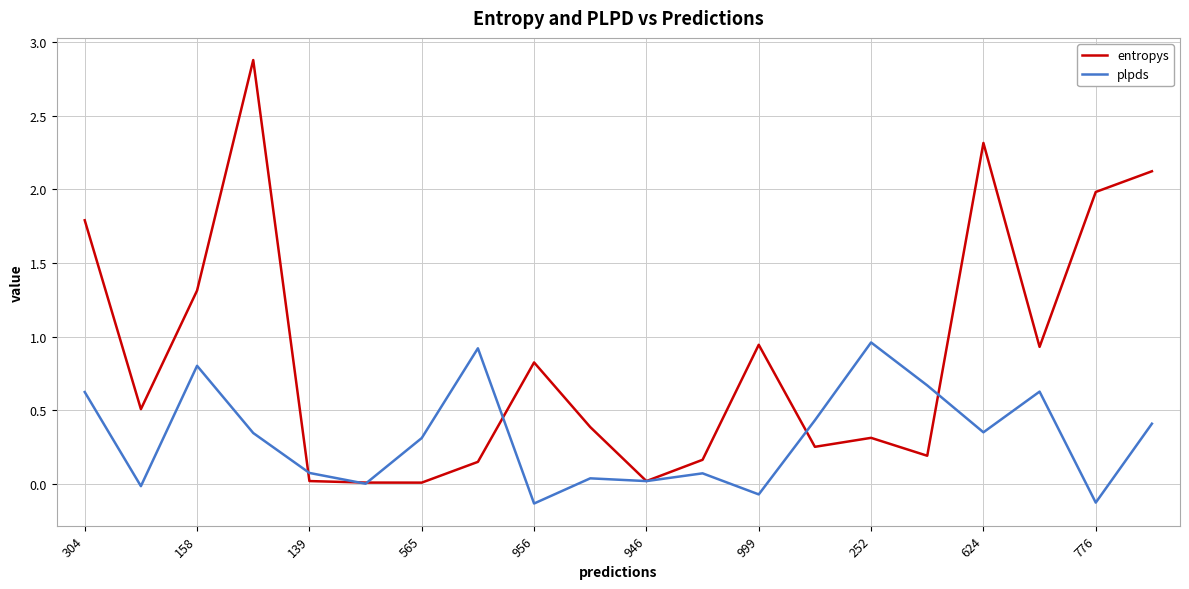

At how many categories does at least one series exceed 2?

3